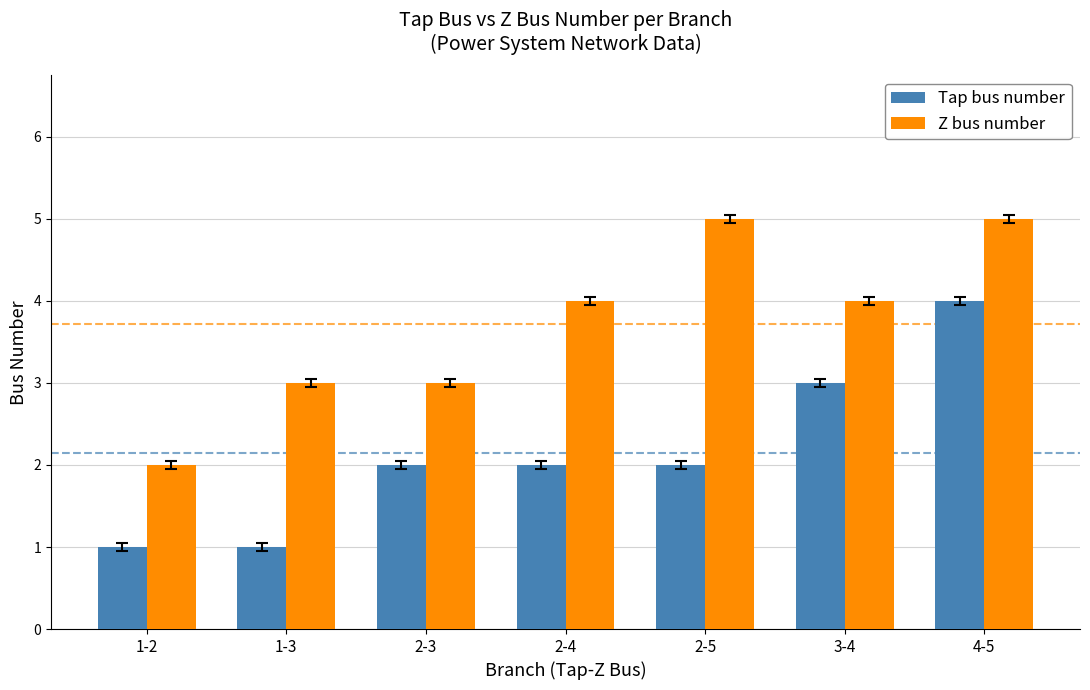

What is the label of the 4th bar from the right?

2-4